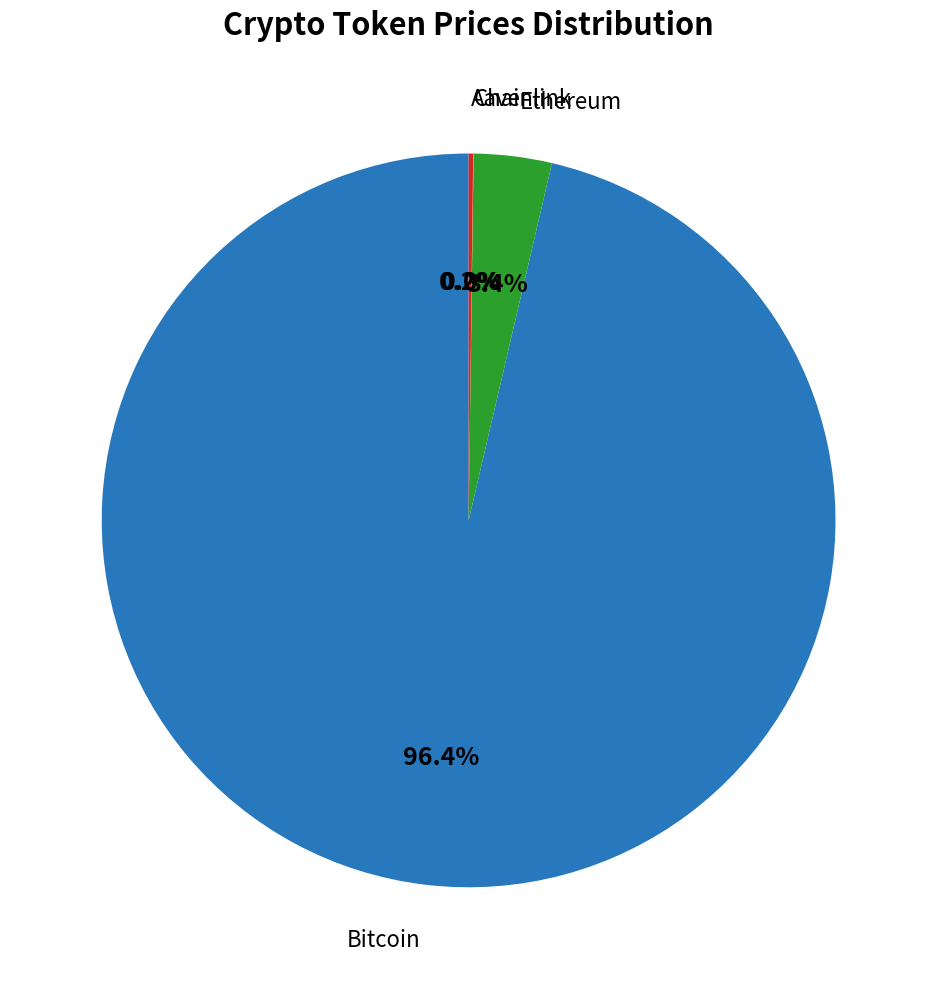

Is there a majority slice in this chart?

Yes